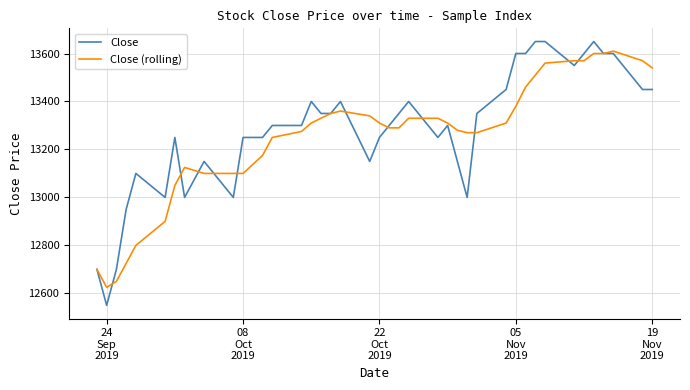

What is the smallest value displayed?

12550